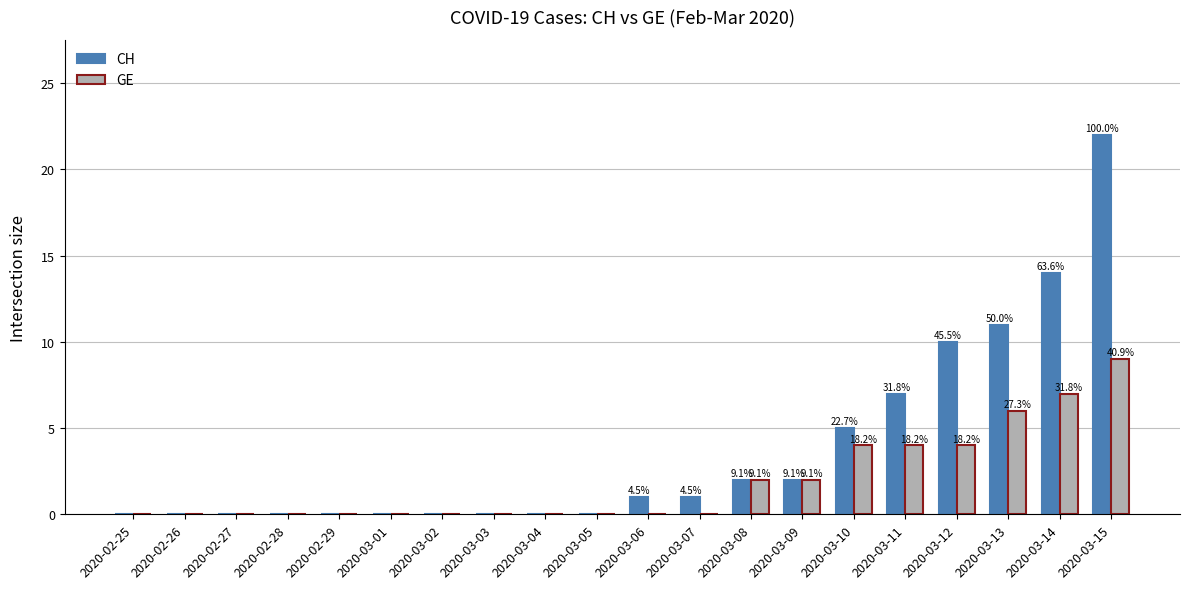

At which category does the chart reach its peak across all series?

2020-03-15